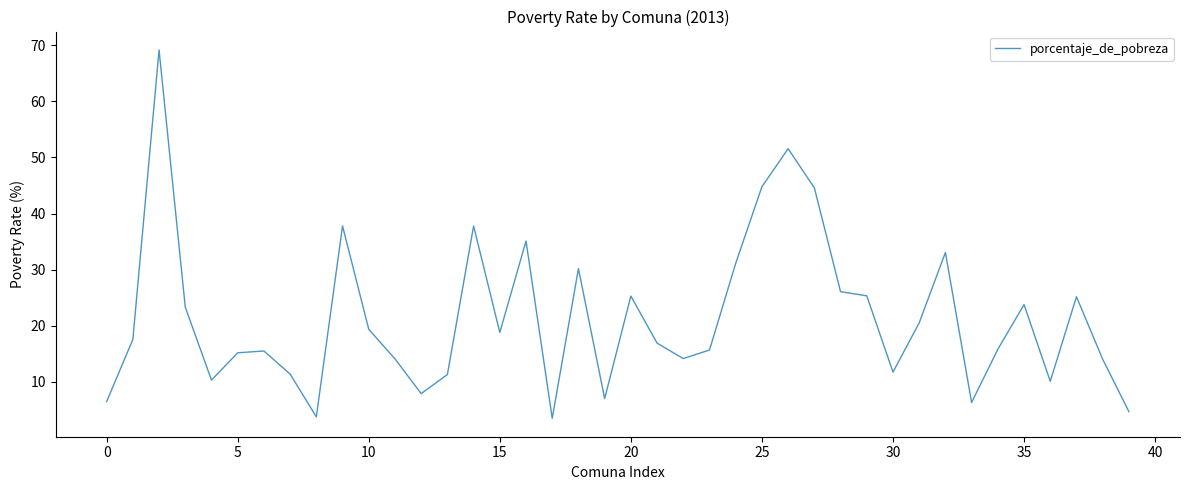

True or false: the data has more than 0 interior local peaks.

True